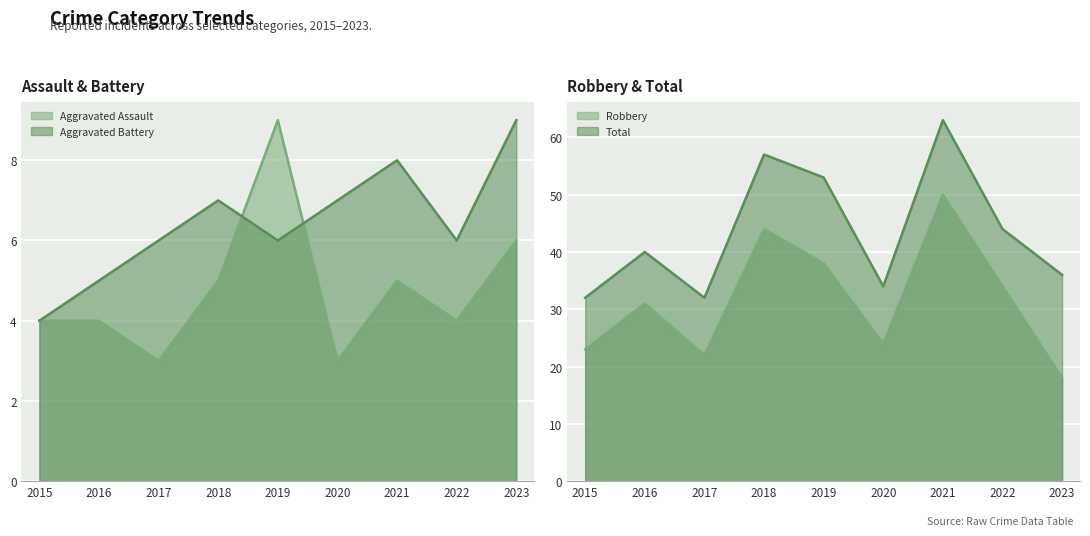

At which category does the chart reach its minimum across all series?

2017